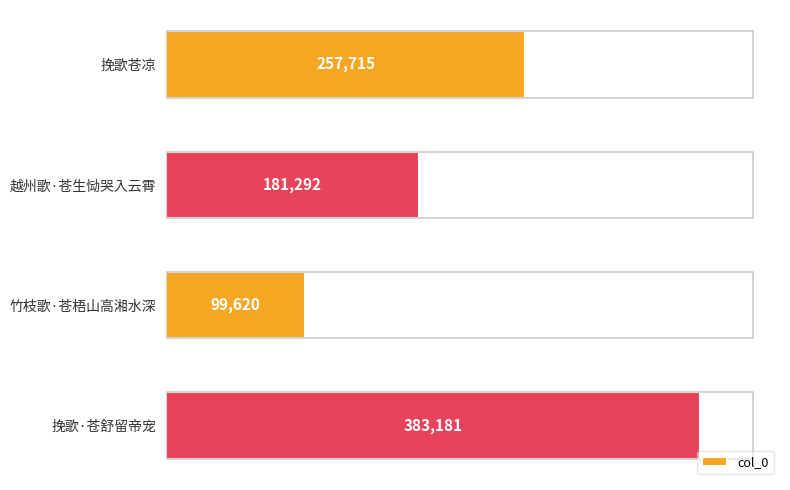

What is the greatest value displayed?

383181